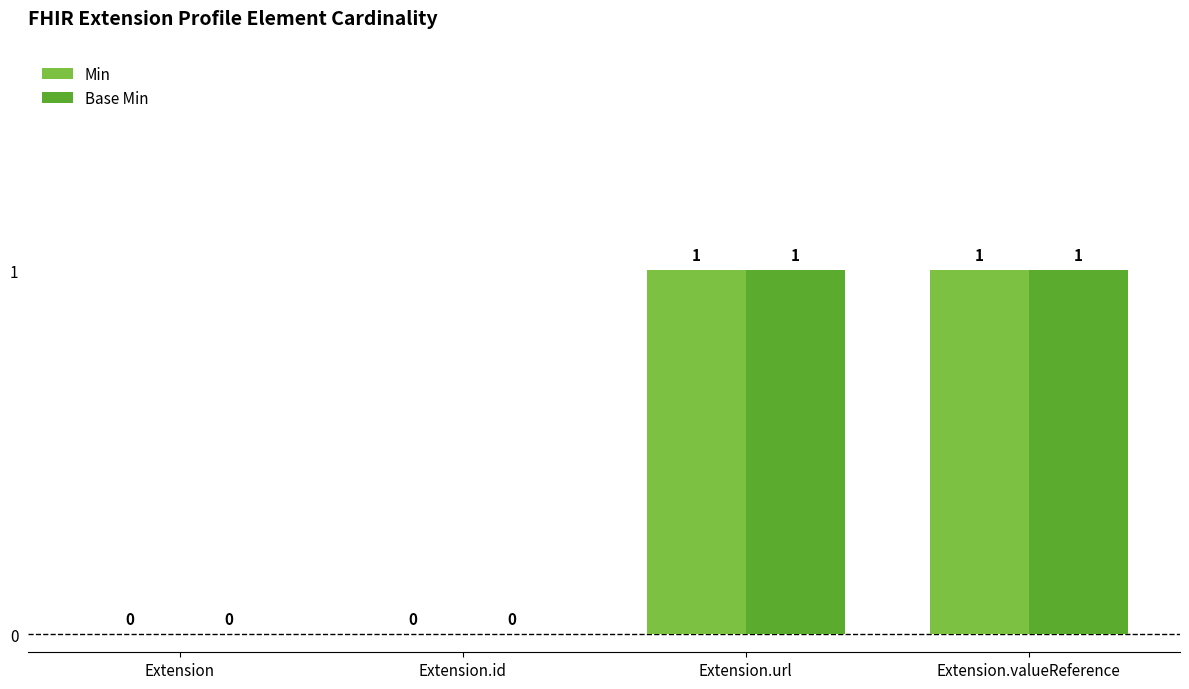

Are the bars horizontal?

No